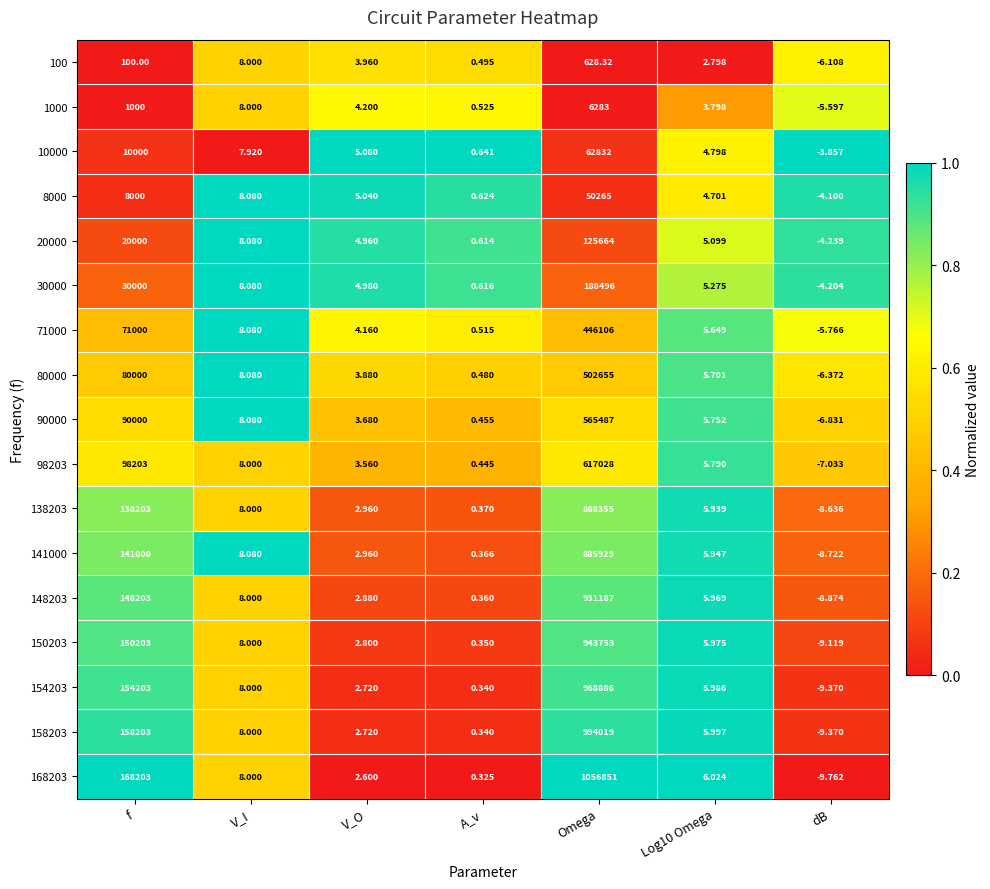

Which category has the lowest value across all series?

dB